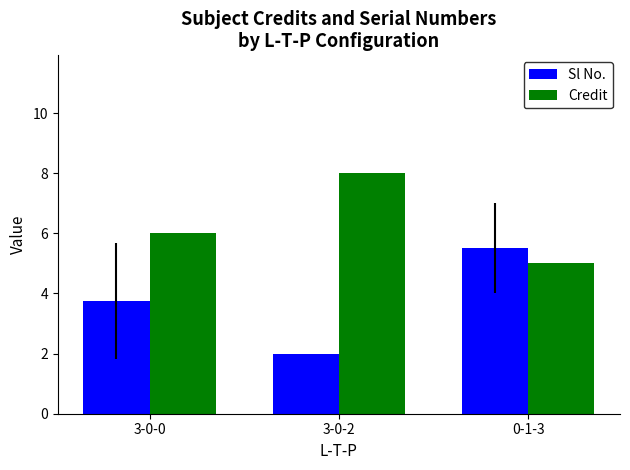

Reading left to right, what are all the values shown in this chart?

Sl No.: 3-0-0=3.8	3-0-2=2.0	0-1-3=5.5
Credit: 3-0-0=6.0	3-0-2=8.0	0-1-3=5.0